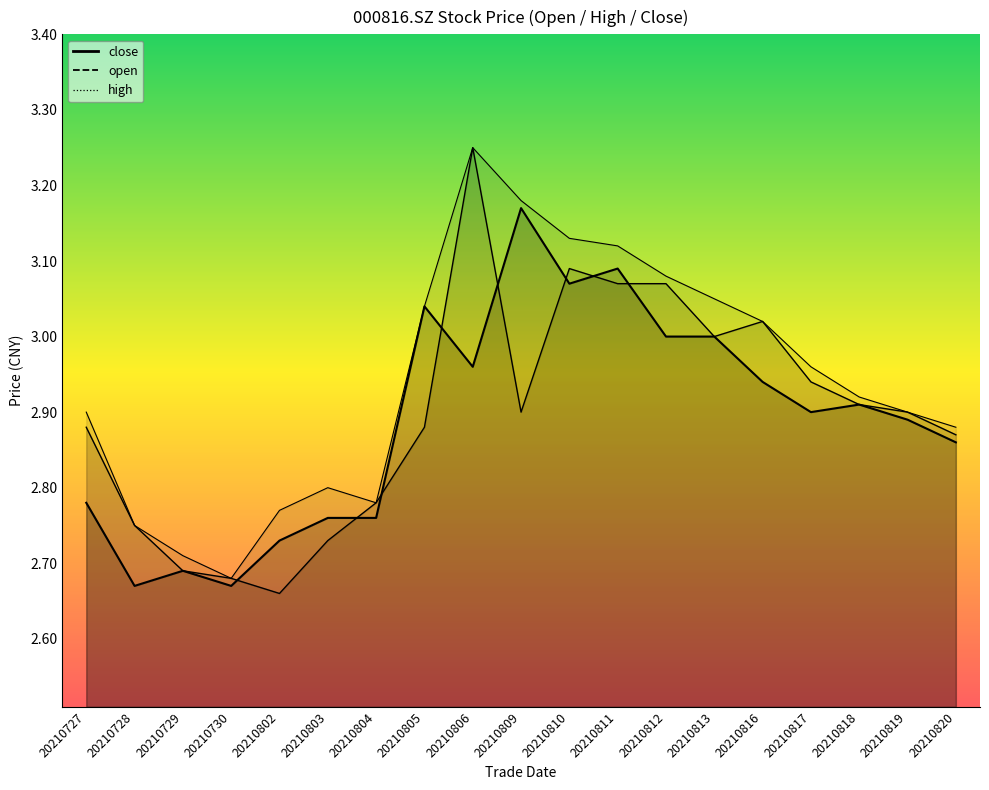

Reading left to right, what are all the values shown in this chart?

close: 2.8	2.7	2.7	2.7	2.7	2.8	2.8	3.0	3.0	3.2	3.1	3.1	3.0	3.0	2.9	2.9	2.9	2.9	2.9
open: 2.9	2.8	2.7	2.7	2.7	2.7	2.8	2.9	3.2	2.9	3.1	3.1	3.1	3.0	3.0	2.9	2.9	2.9	2.9
high: 2.9	2.8	2.7	2.7	2.8	2.8	2.8	3.0	3.2	3.2	3.1	3.1	3.1	3.0	3.0	3.0	2.9	2.9	2.9